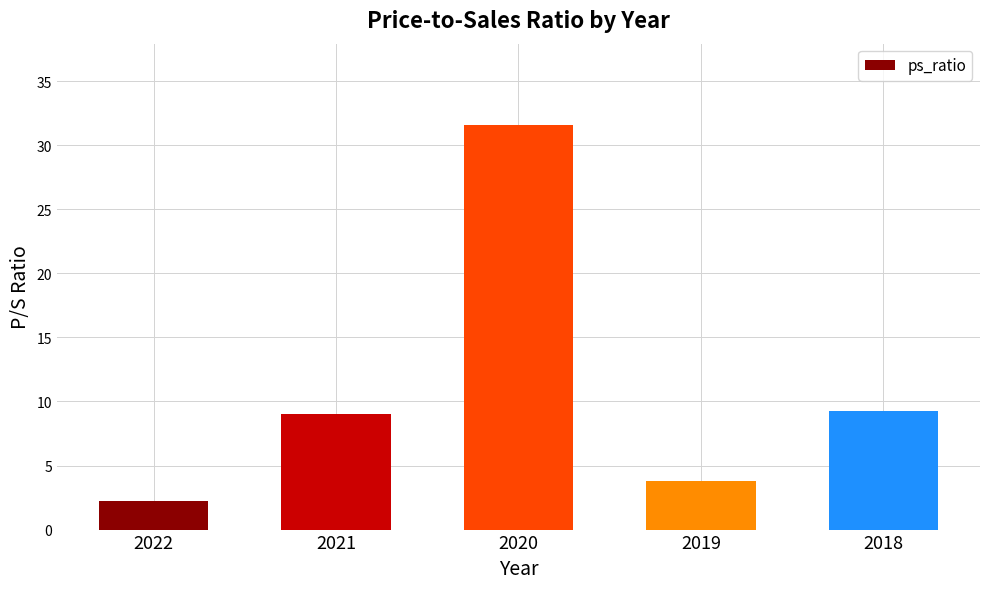

Which category has the lowest value across all series?

2022